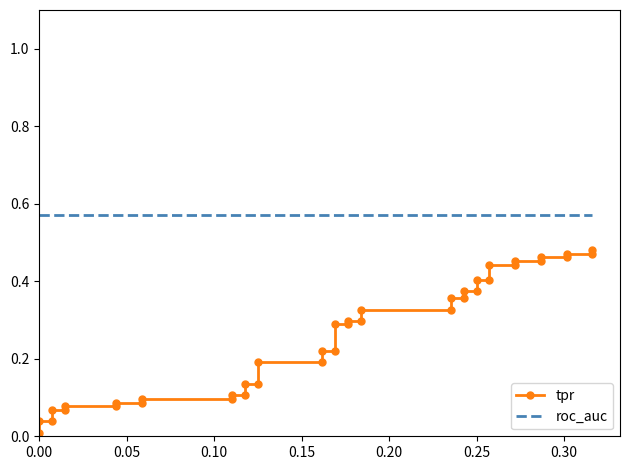

What is the difference between the highest and lowest values at 0.00?

0.6